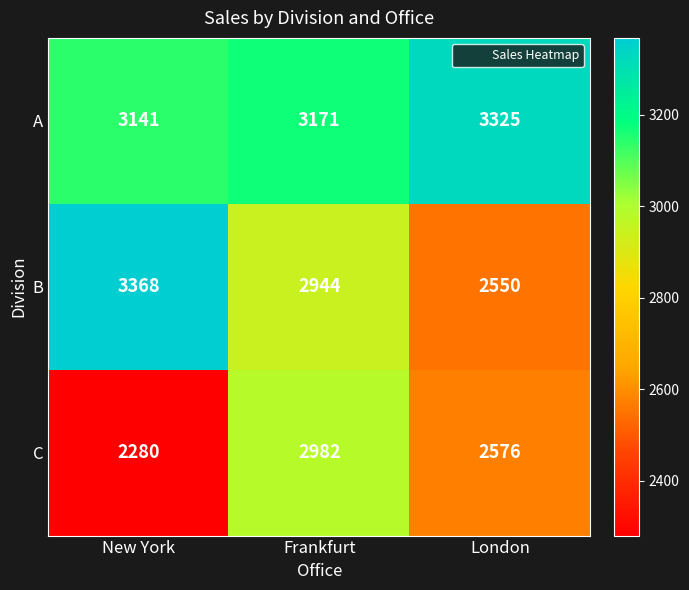

List the series in order of their overall mean, highest first.

A, B, C